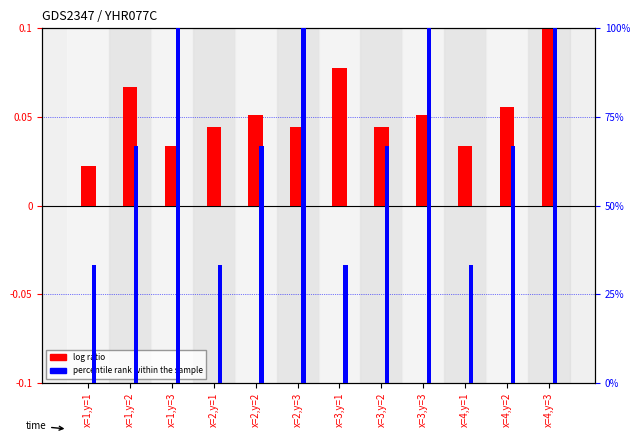

Reading right to left, transcribe all the data shown in this chart.

log ratio: x=4,y=3=0.1	x=4,y=2=0.1	x=4,y=1=0.0	x=3,y=3=0.1	x=3,y=2=0.0	x=3,y=1=0.1	x=2,y=3=0.0	x=2,y=2=0.1	x=2,y=1=0.0	x=1,y=3=0.0	x=1,y=2=0.1	x=1,y=1=0.0
percentile rank within the sample: x=4,y=3=100.0	x=4,y=2=66.7	x=4,y=1=33.3	x=3,y=3=100.0	x=3,y=2=66.7	x=3,y=1=33.3	x=2,y=3=100.0	x=2,y=2=66.7	x=2,y=1=33.3	x=1,y=3=100.0	x=1,y=2=66.7	x=1,y=1=33.3